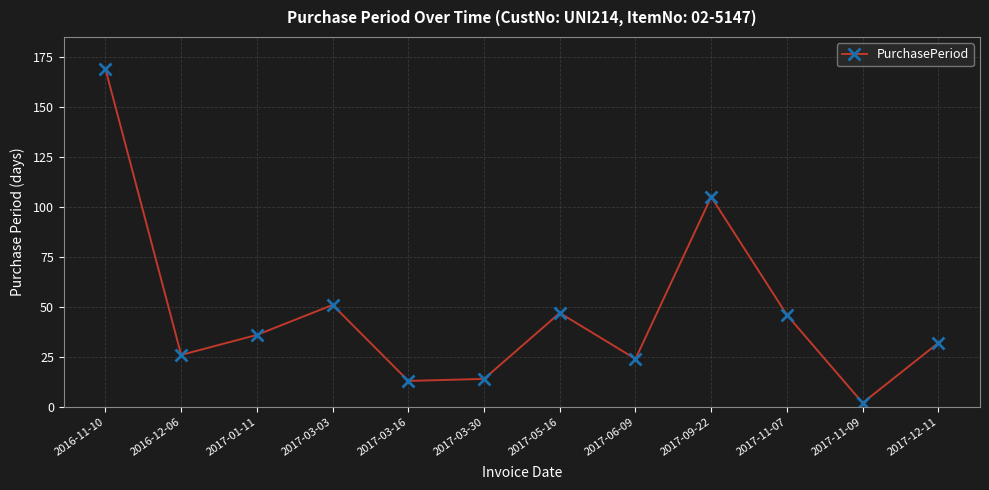

True or false: there are more than 1 points higher than both neighbors.

True